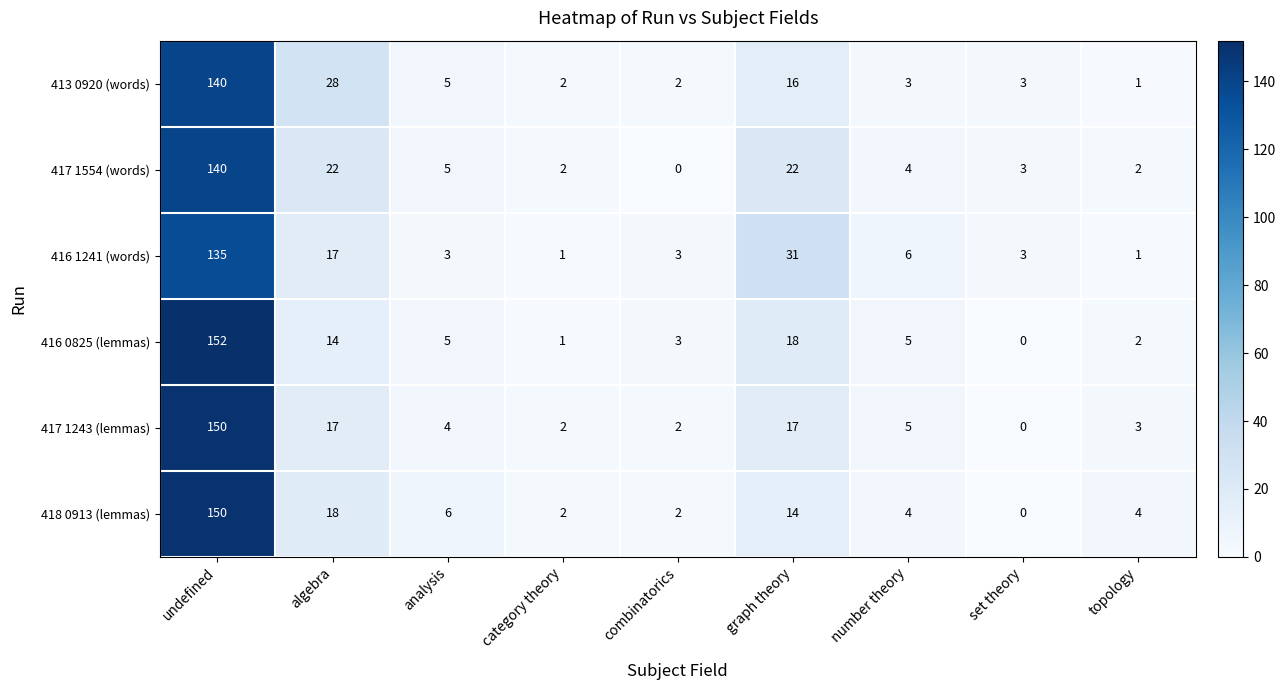

What is the spread (max minus min) of values at undefined?

17